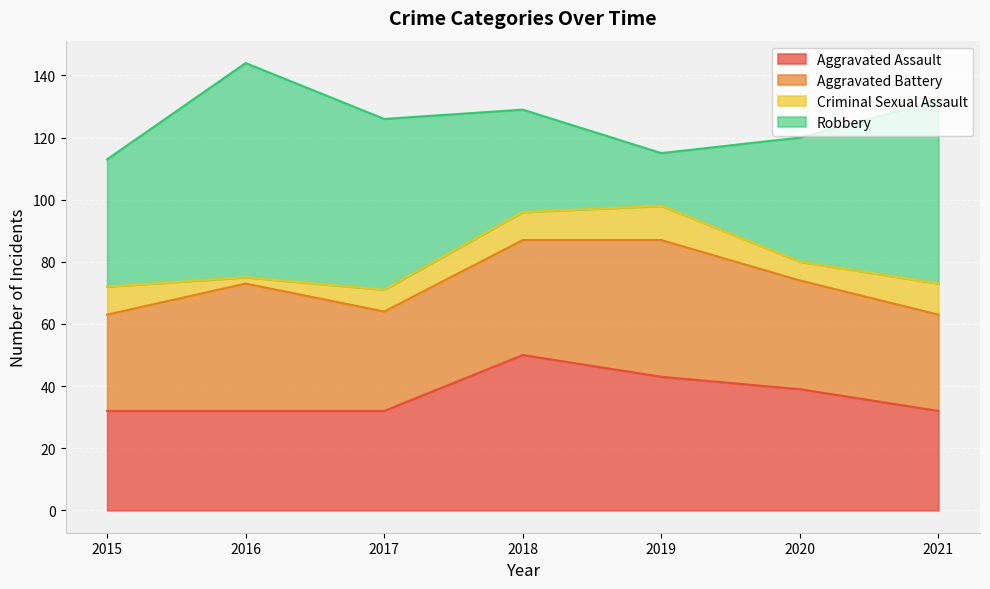

At which category is the sum across all series the highest?

2016